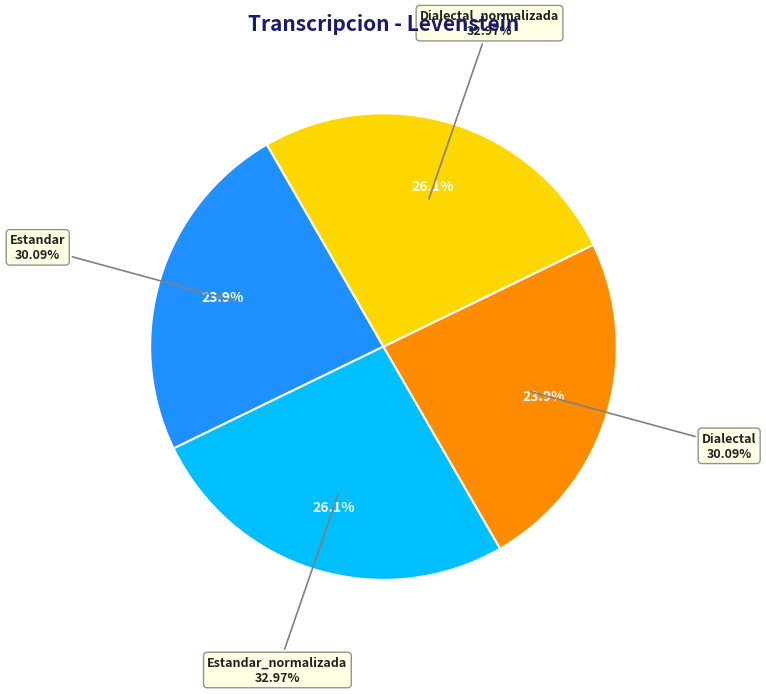

To the nearest percent, what is the average slice percentage?

25%